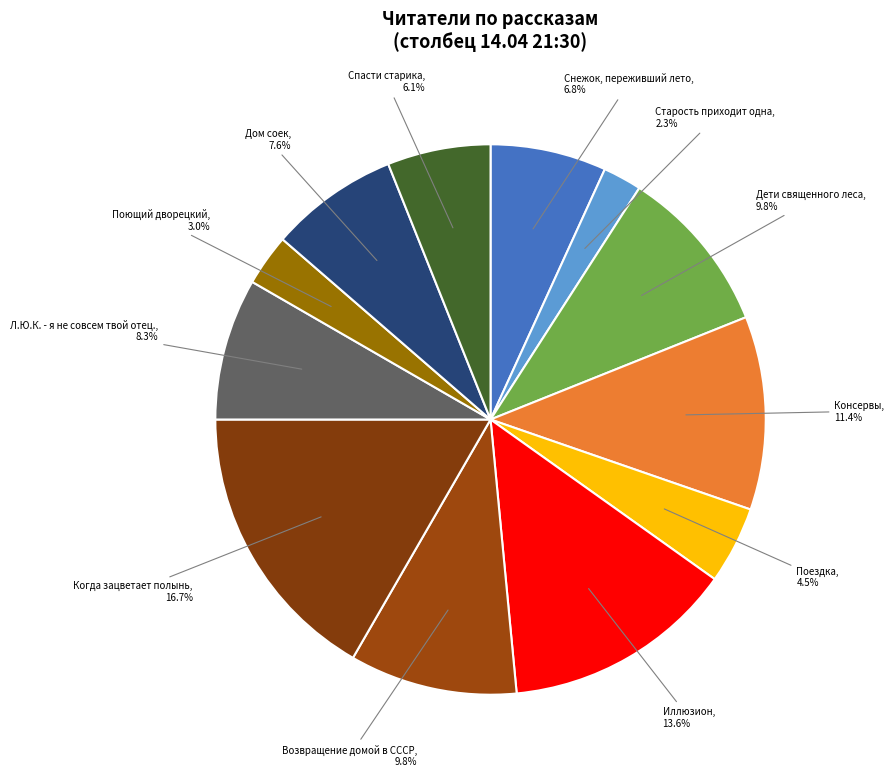

What is the largest slice in the pie chart?

Когда зацветает полынь